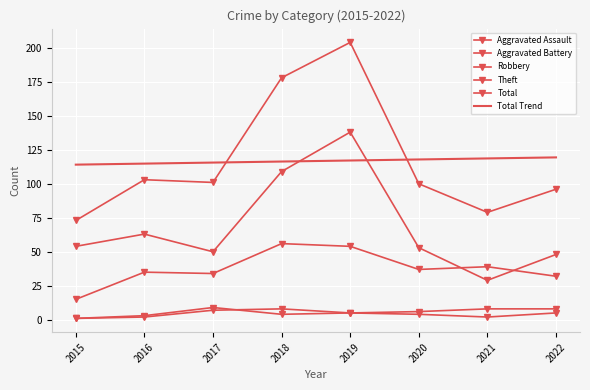

Which has a higher value, 2015 or 2020?

2020